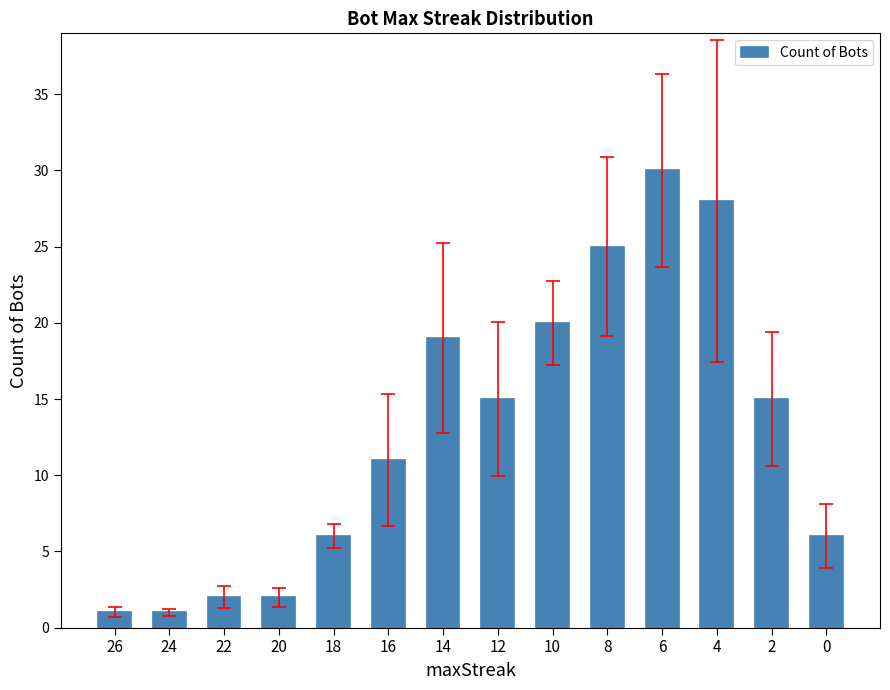

Is it true that the value at 8 is 35?

False